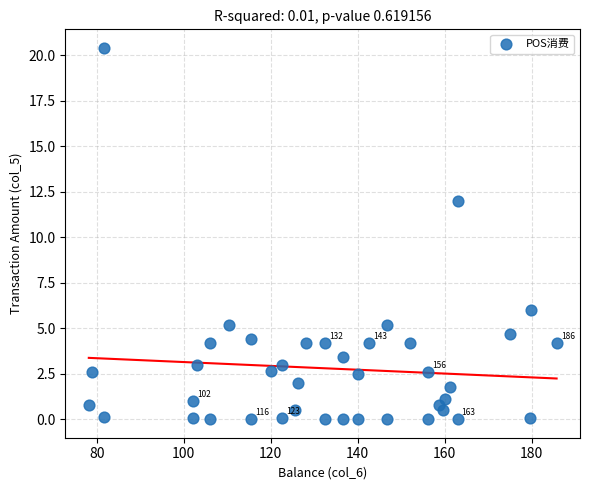

What Y value in the scatter plot is closest to 10?

12.0